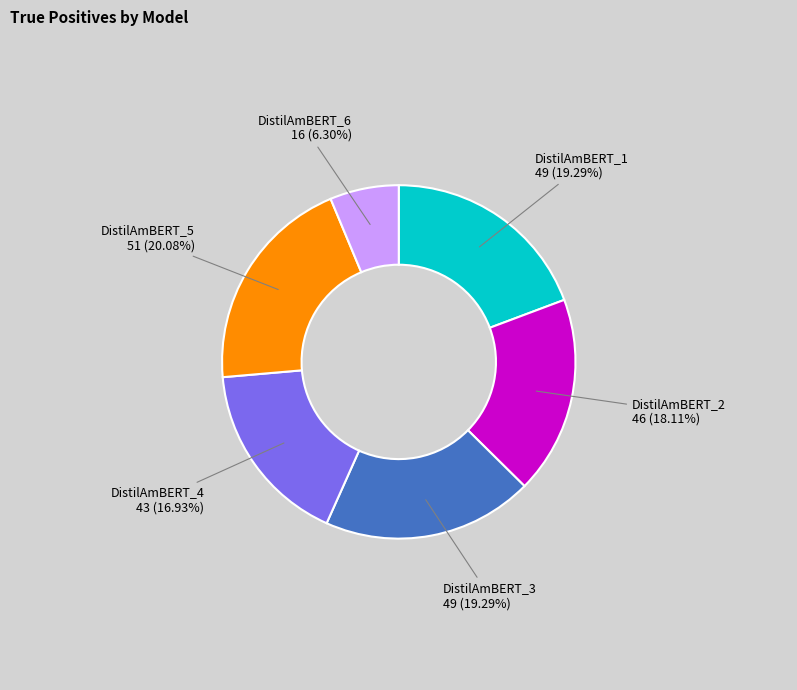

What percentage is the DistilAmBERT_3 slice, to the nearest percent?

19%